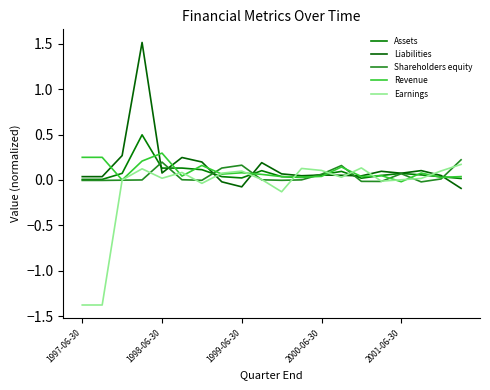

Is this an area chart (filled region under the line)?

No